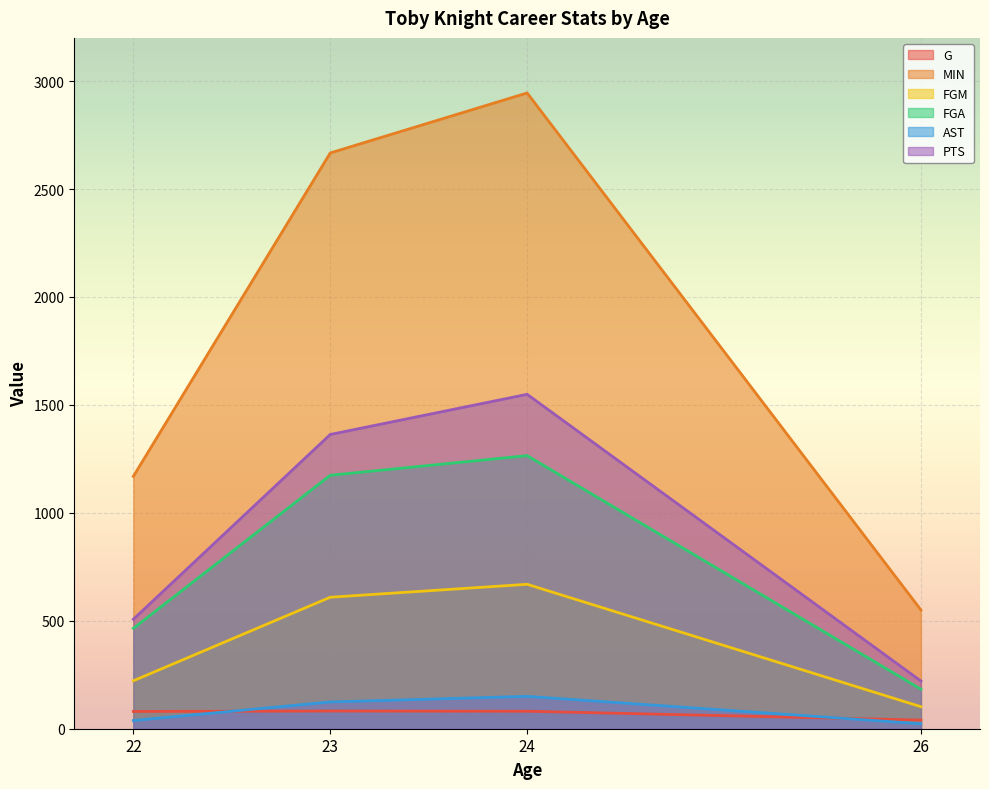

At 22, list the series in order from smallest to largest.

AST, G, FGM, FGA, PTS, MIN